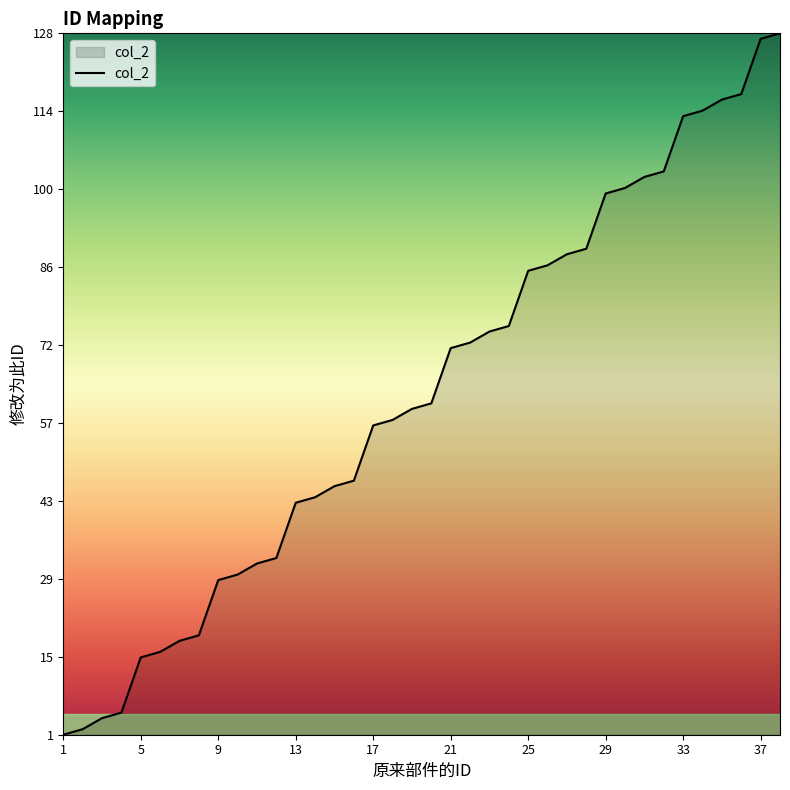

What is the difference between the maximum and minimum values?

127